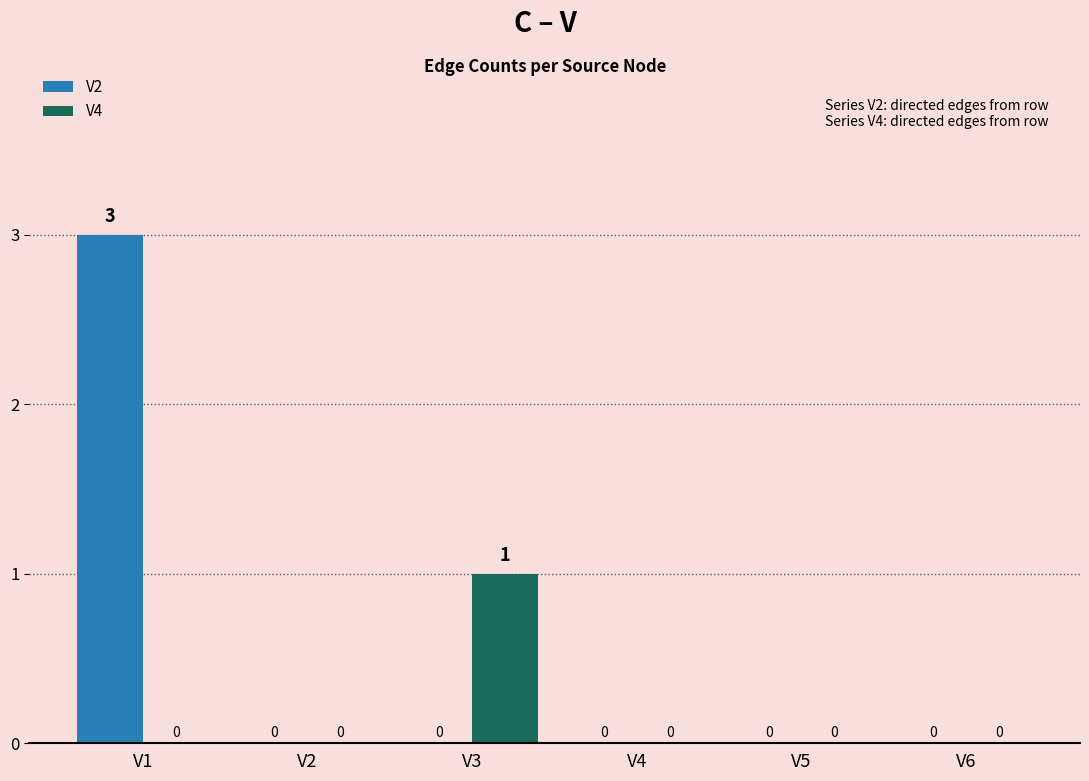

What is the sum of all V2 values?

3